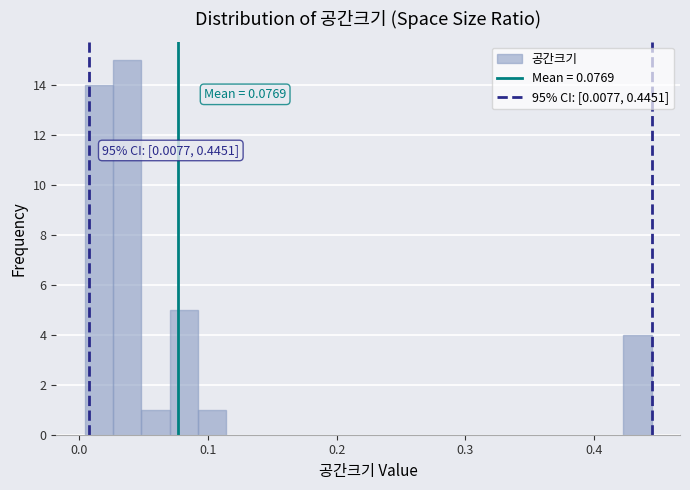

Around what value on the x-axis is the tallest bar? Give the approximate position of its centre, as read against the axis.

0.04